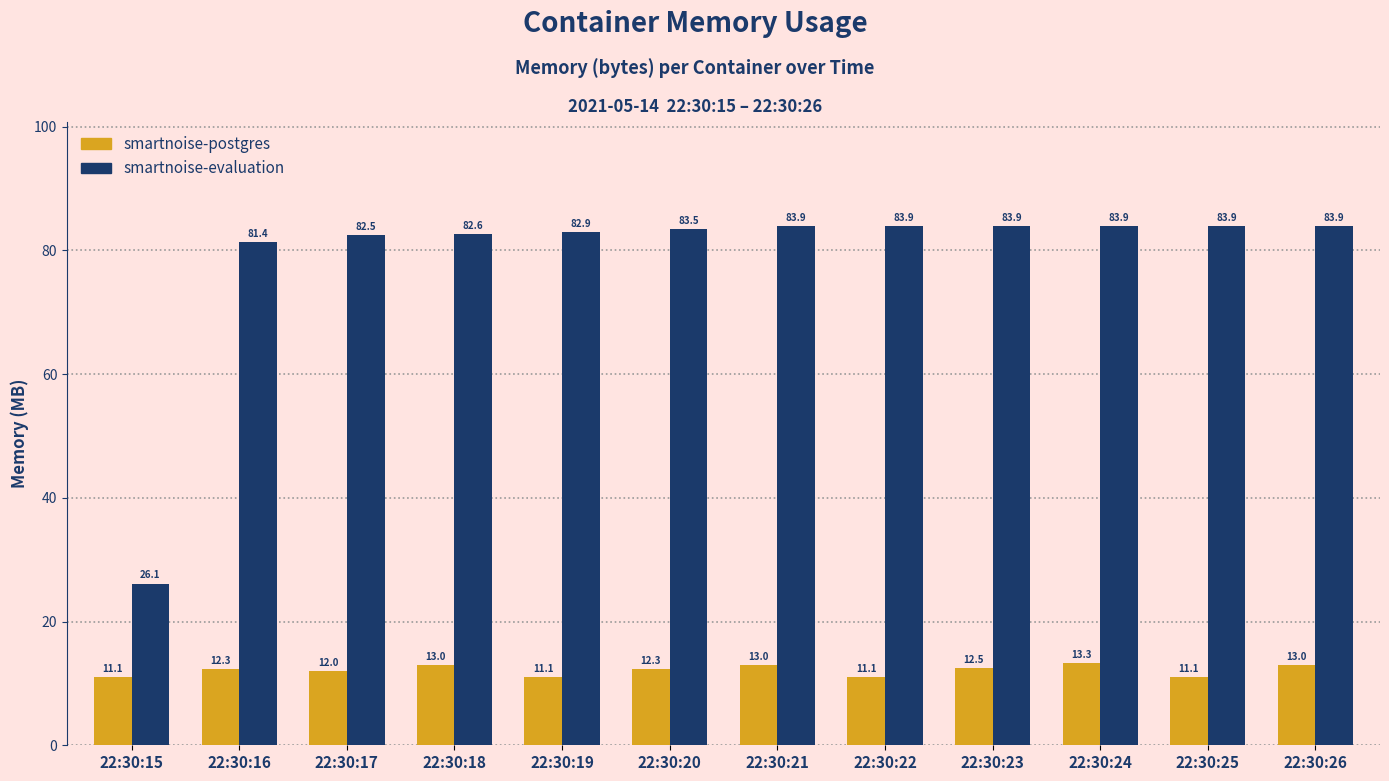

Which series has the largest range (max minus min)?

smartnoise-evaluation